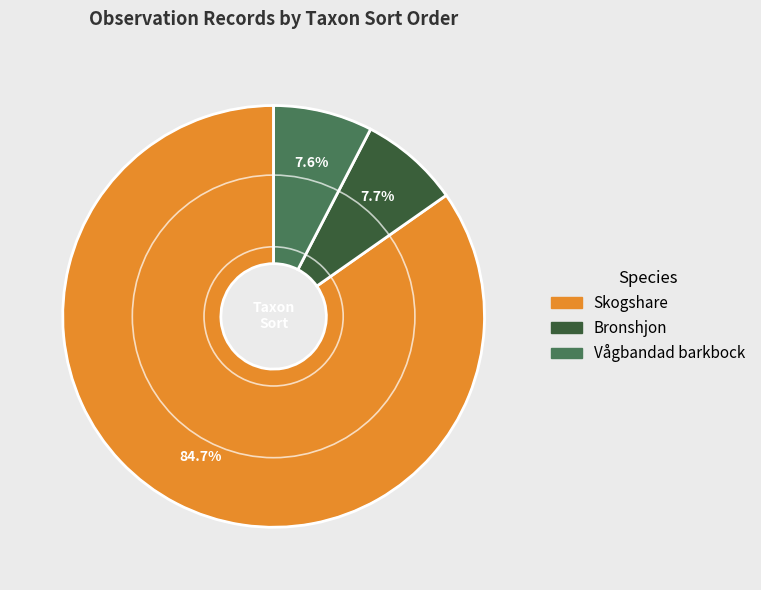

Is there any slice that represents more than half of the pie?

Yes